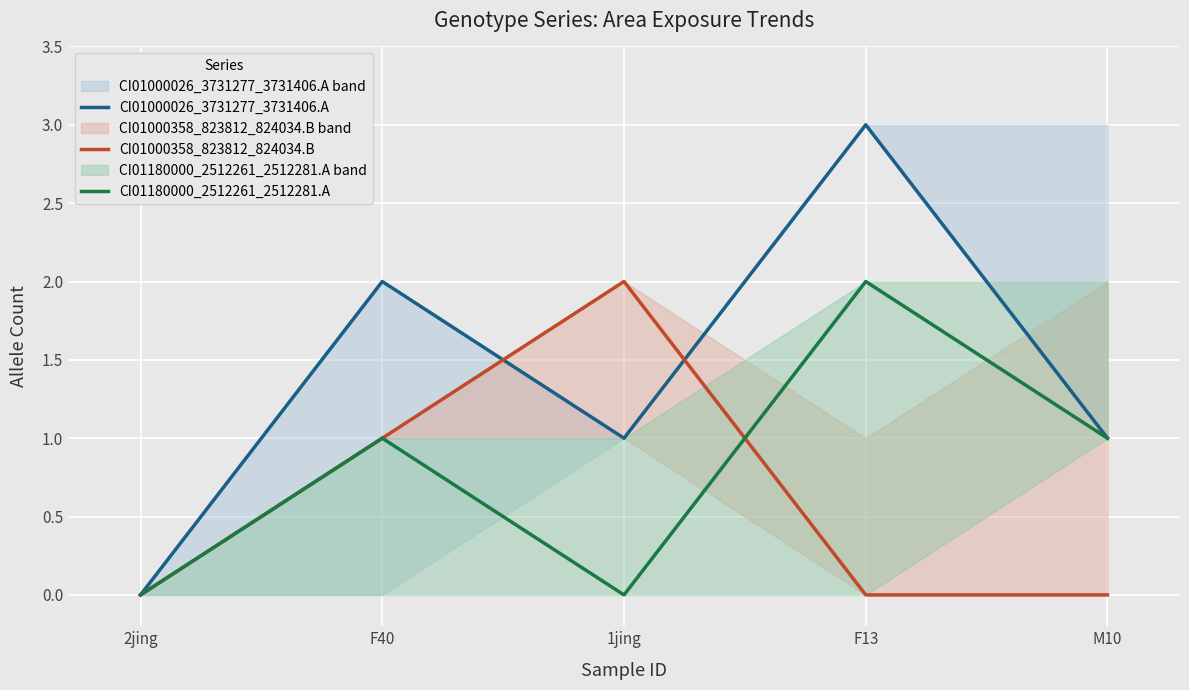

True or false: CI01180000_2512261_2512281.A and CI01000358_823812_824034.B cross at least once.

True